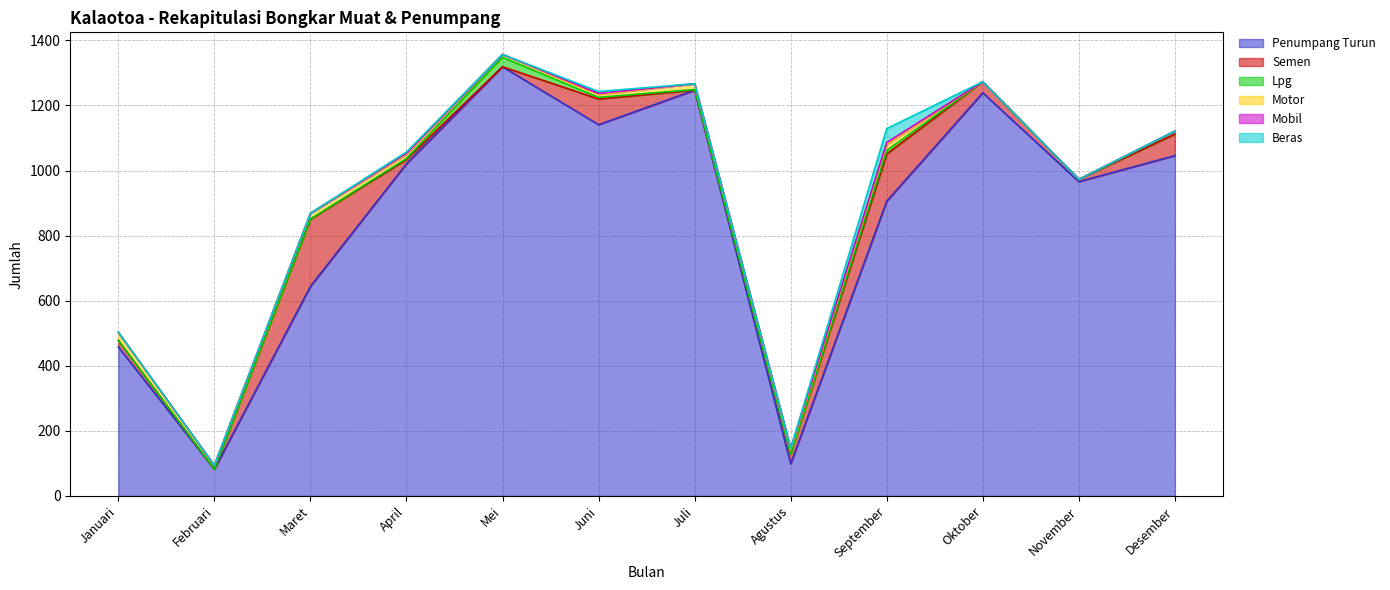

At how many categories does at least one series exceed 847?

8